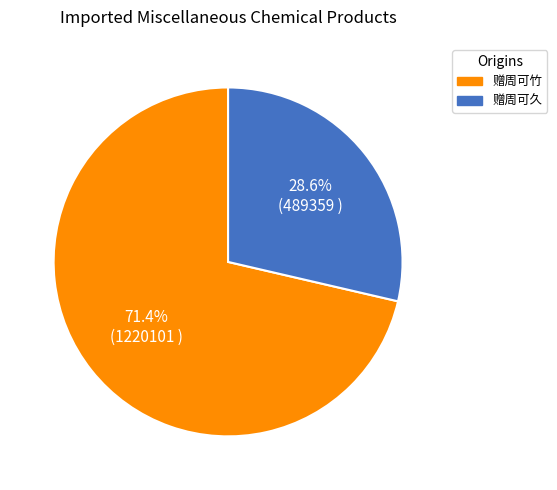

How many slices are in this pie chart?

2